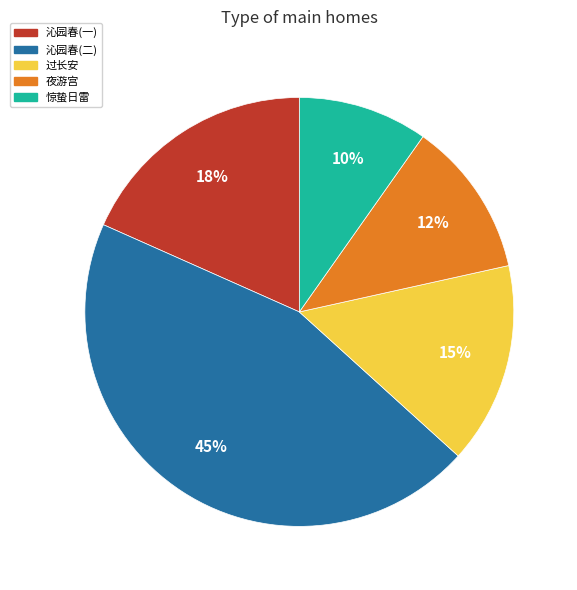

The 过长安 slice represents 28% of the pie. True or false?

False